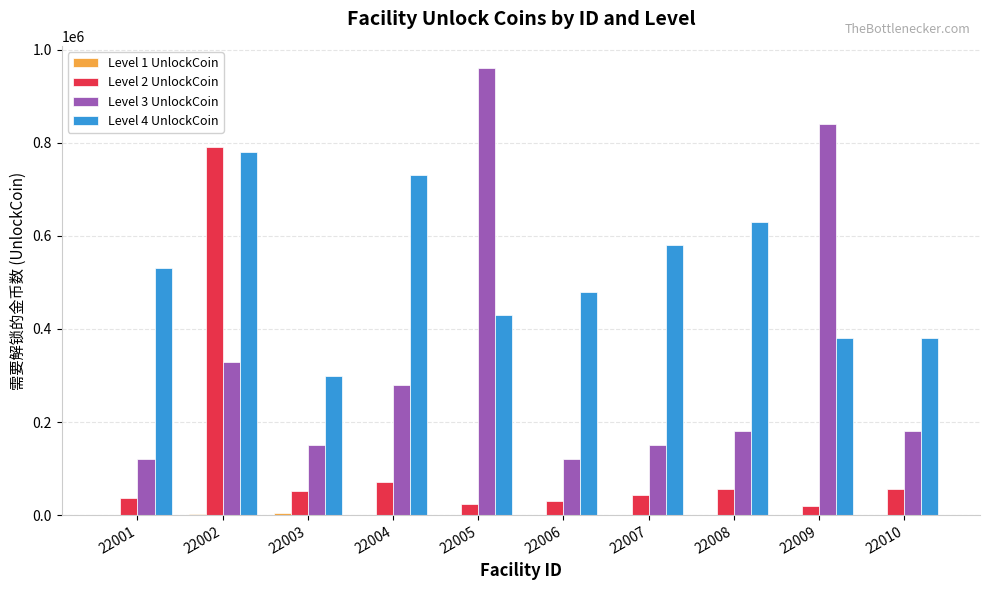

At which label does Level 2 UnlockCoin reach its peak?

22002